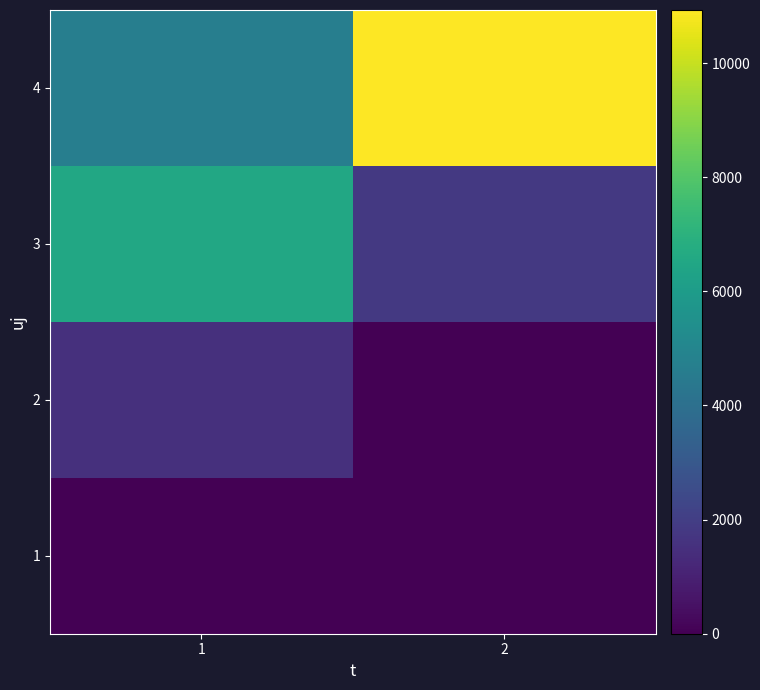

Reading left to right, extract all data points from this chart.

1: 1=0.0	2=0.0
2: 1=1529.6	2=0.0
3: 1=6543.6	2=1824.9
4: 1=4682.7	2=10931.0